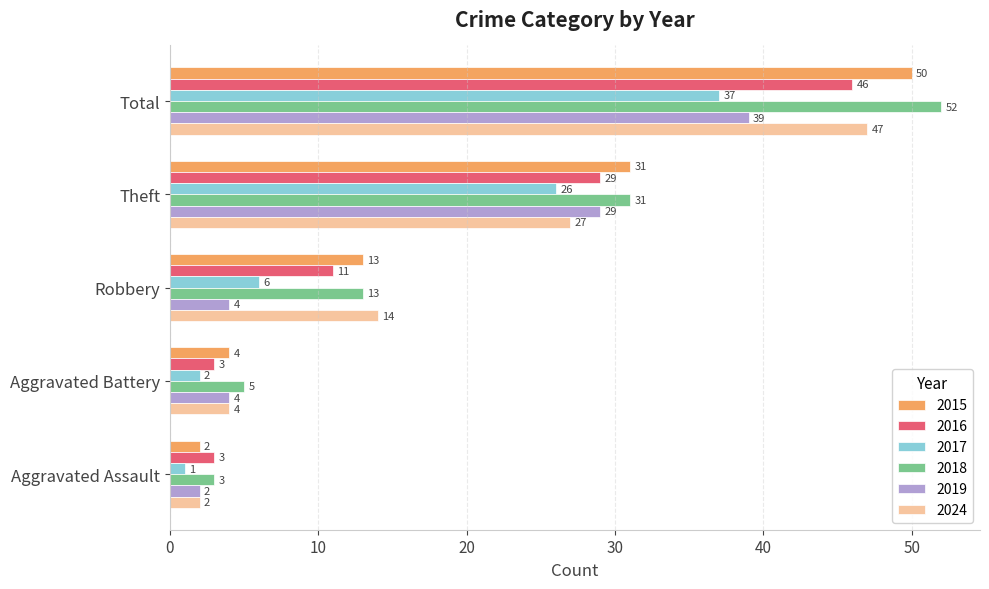

Which category has the highest value in the 2019 series?

Total